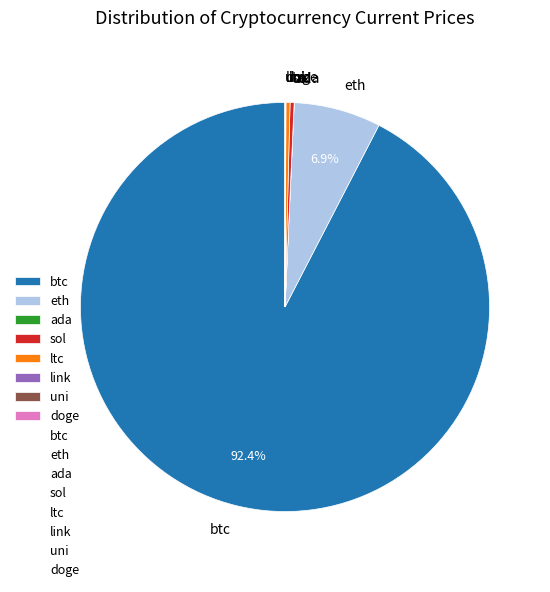

Is ltc the majority of the pie?

No